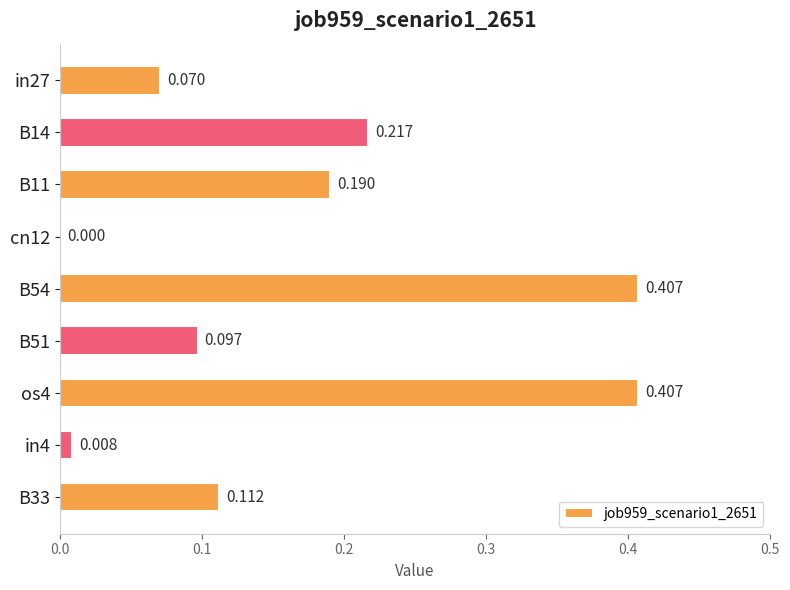

What is the average value?

0.2